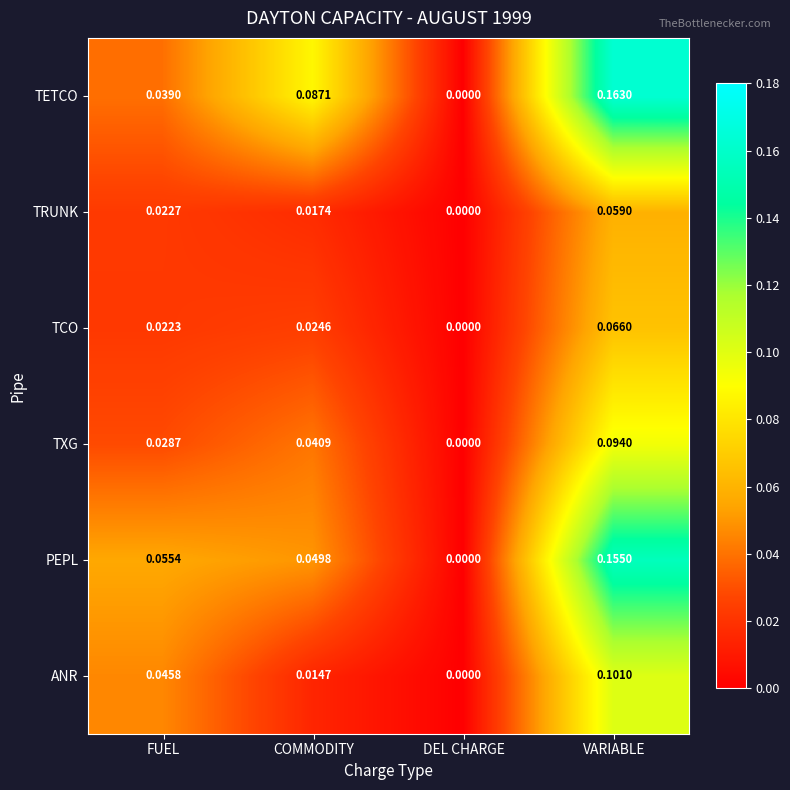

Count the number of data series in this chart.

6